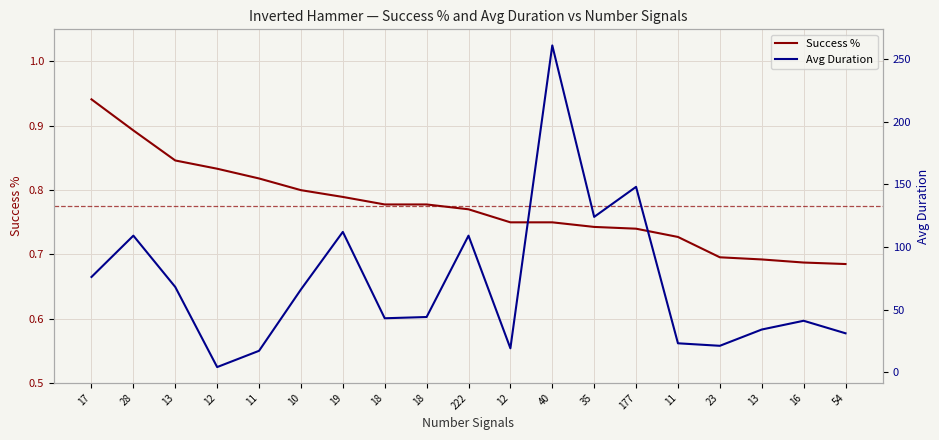

Rank the series at 19 from lowest to highest value.

Success %, Avg Duration